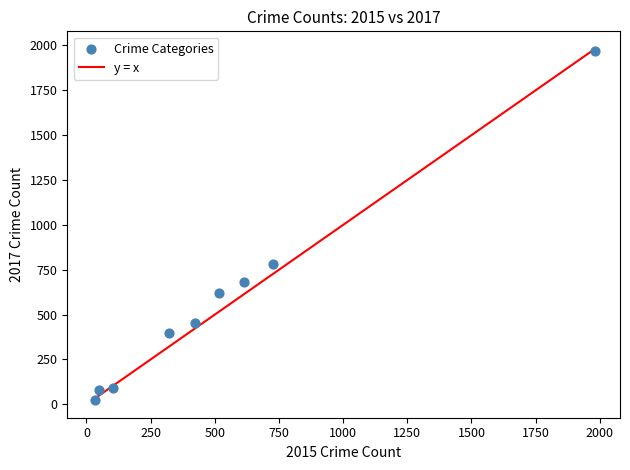

What is the range of X values (max minus min)?

1946